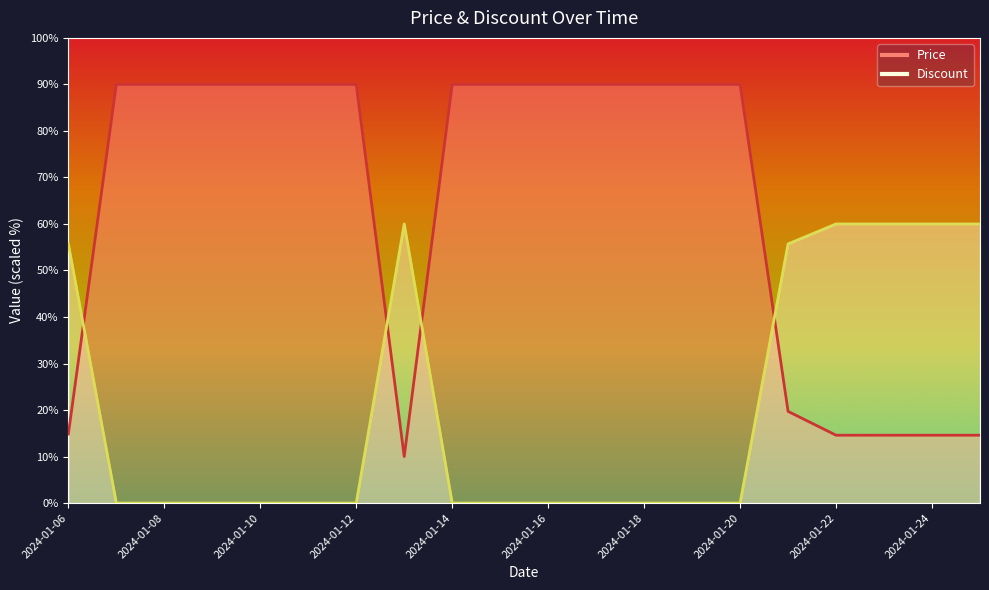

What is the value of the Price point at the 4th from the left?

90.0